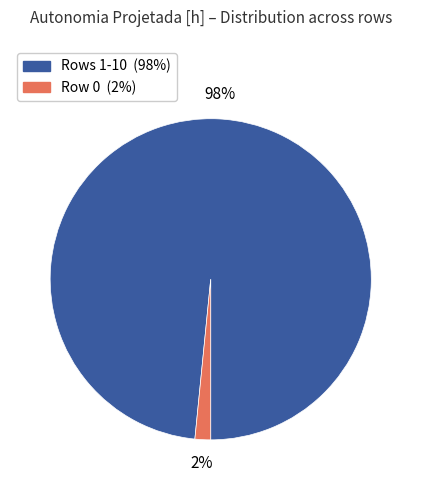

Does any single category account for the majority?

Yes